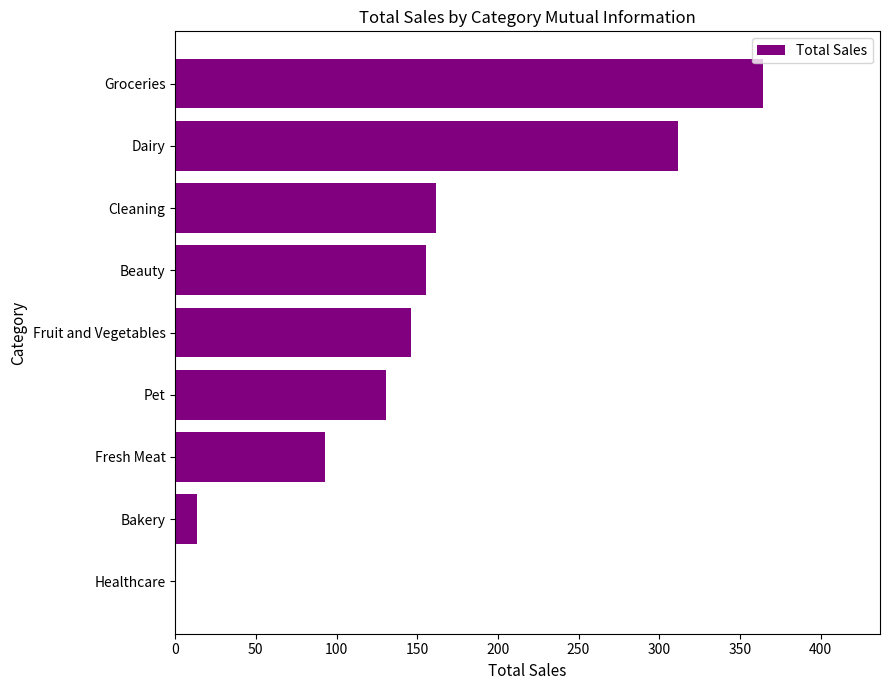

What is the approximate value at Bakery?

13.4